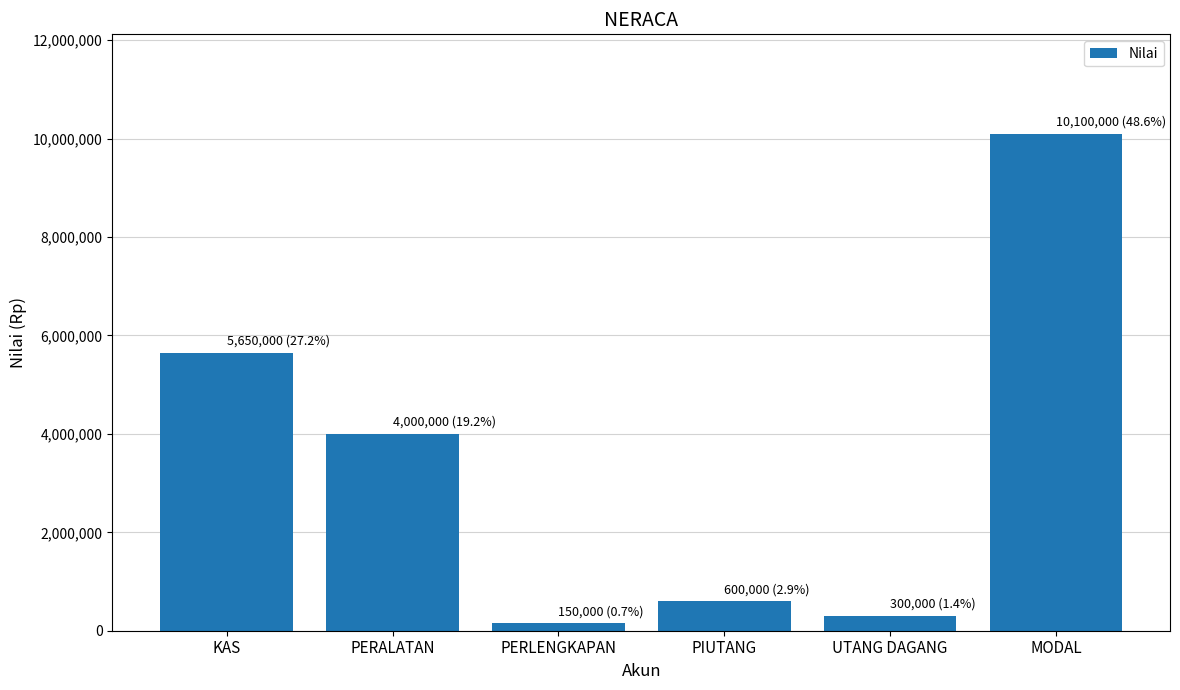

What is the sum of the values at PERALATAN and MODAL?

14100000